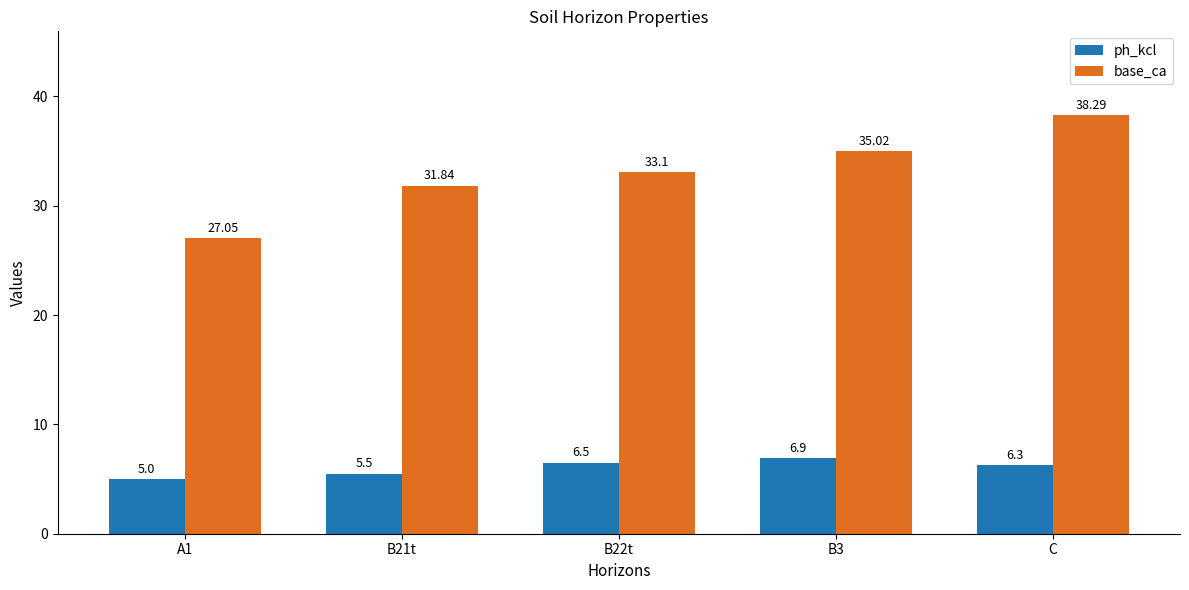

What are all the series names shown in the legend?

ph_kcl, base_ca